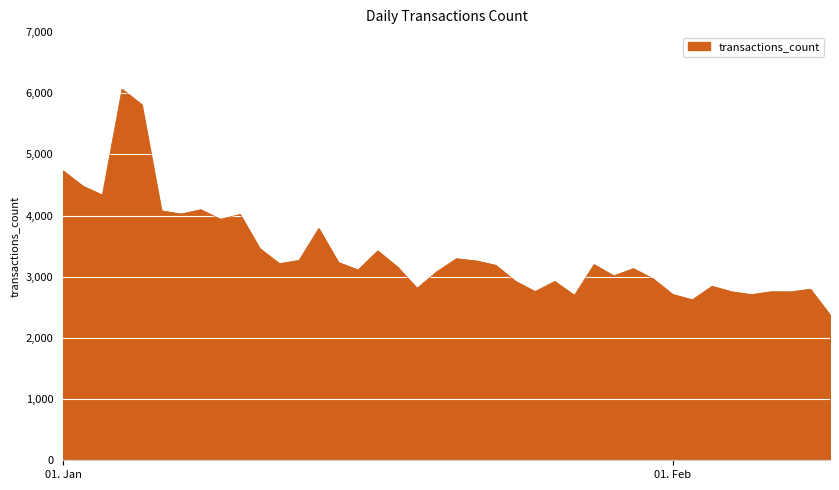

What is the difference between the maximum and minimum values?

3691